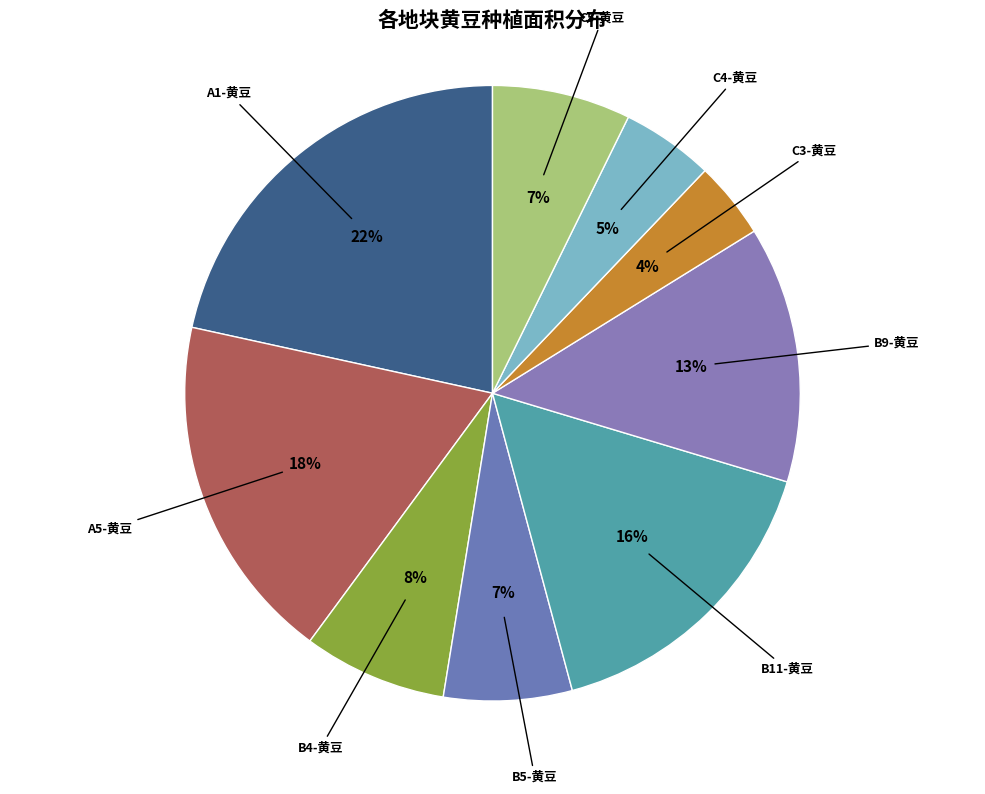

Approximately how many times larger is the value at B5-黄豆 compared to B4-黄豆?

0.9